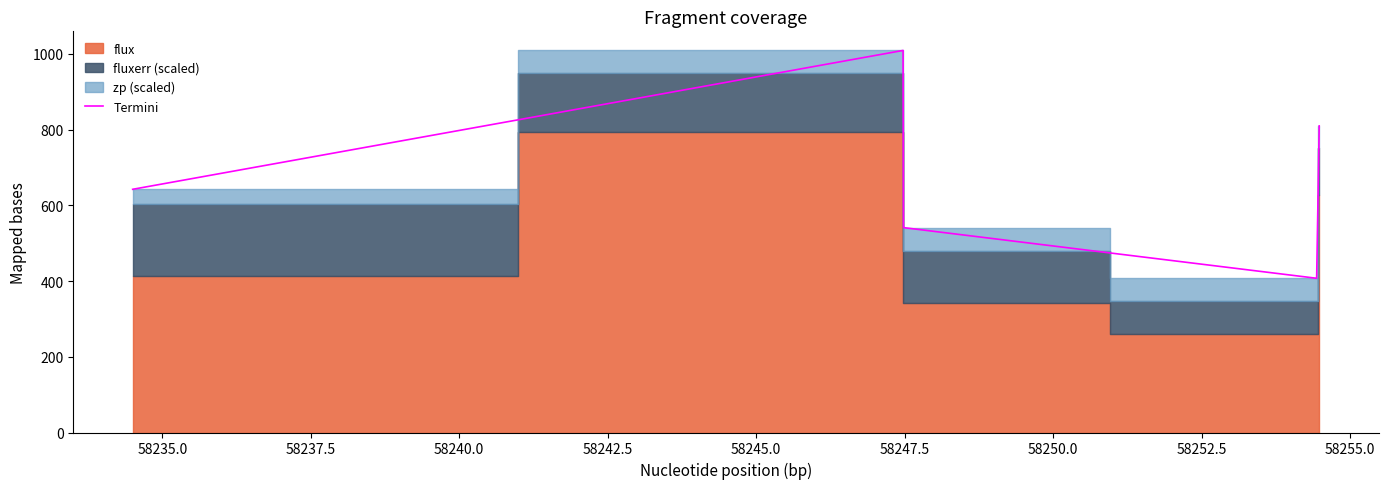

How many lines are shown in the chart?

1